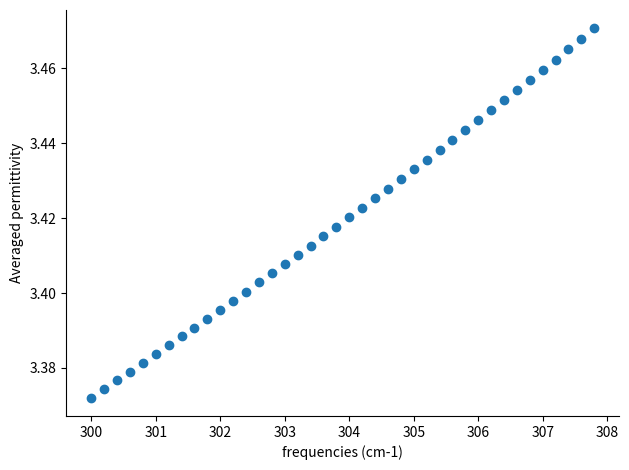

What is the range of X values (max minus min)?

7.8